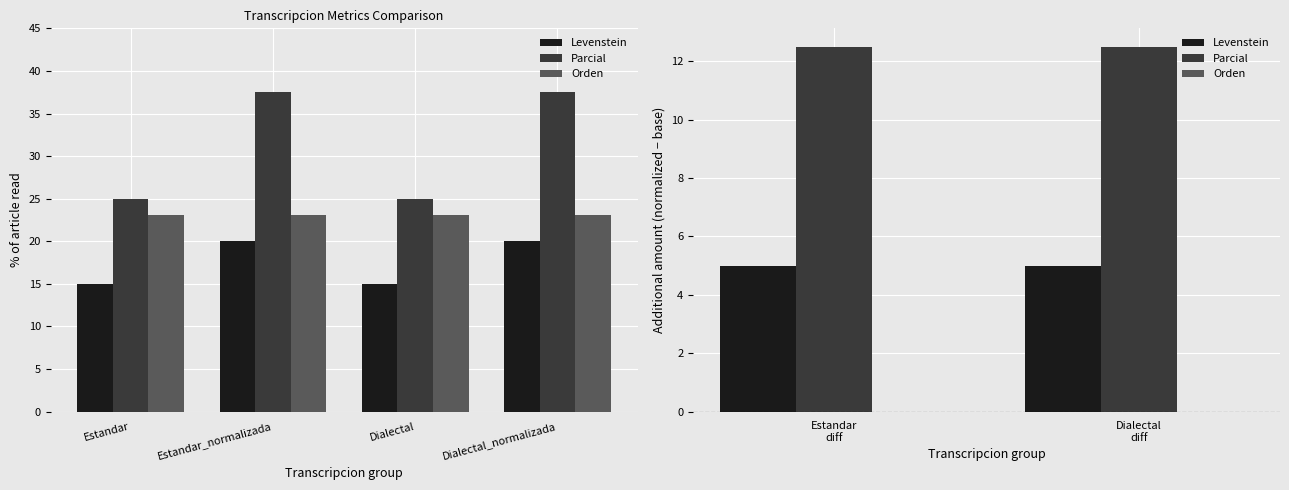

What is the label of the 1st bar from the left?

Estandar diff